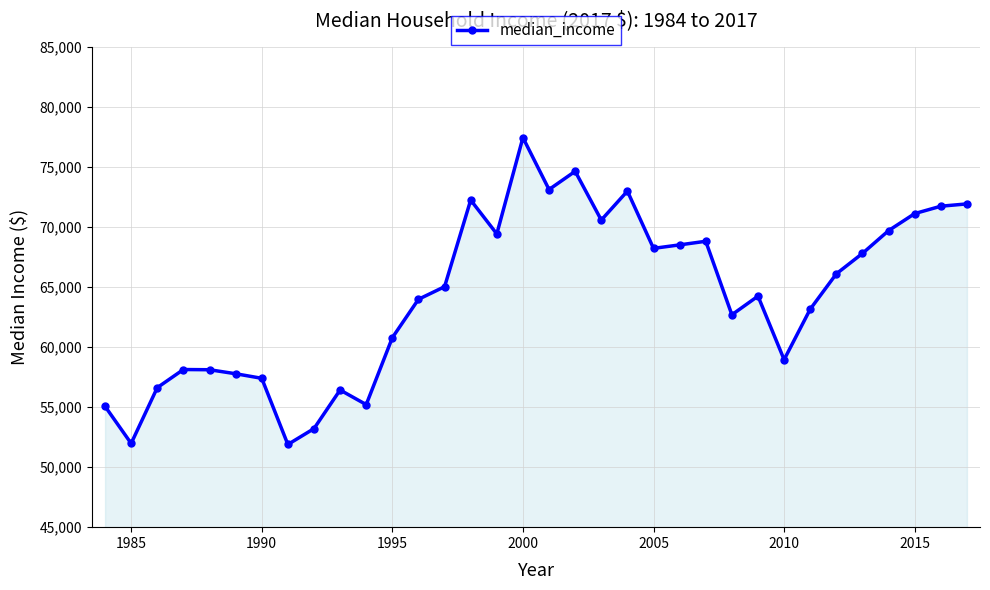

How many distinct data groups are displayed?

1